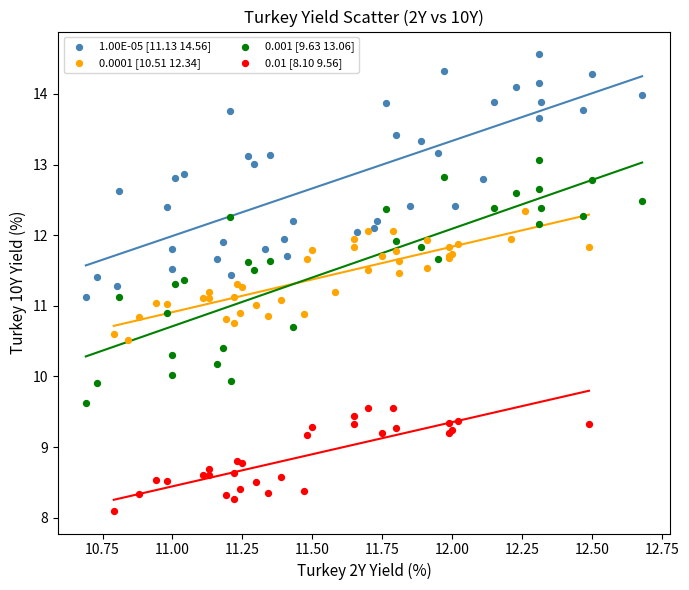

Which series contains the highest Y value?

1.00E-05 [11.13 14.56]